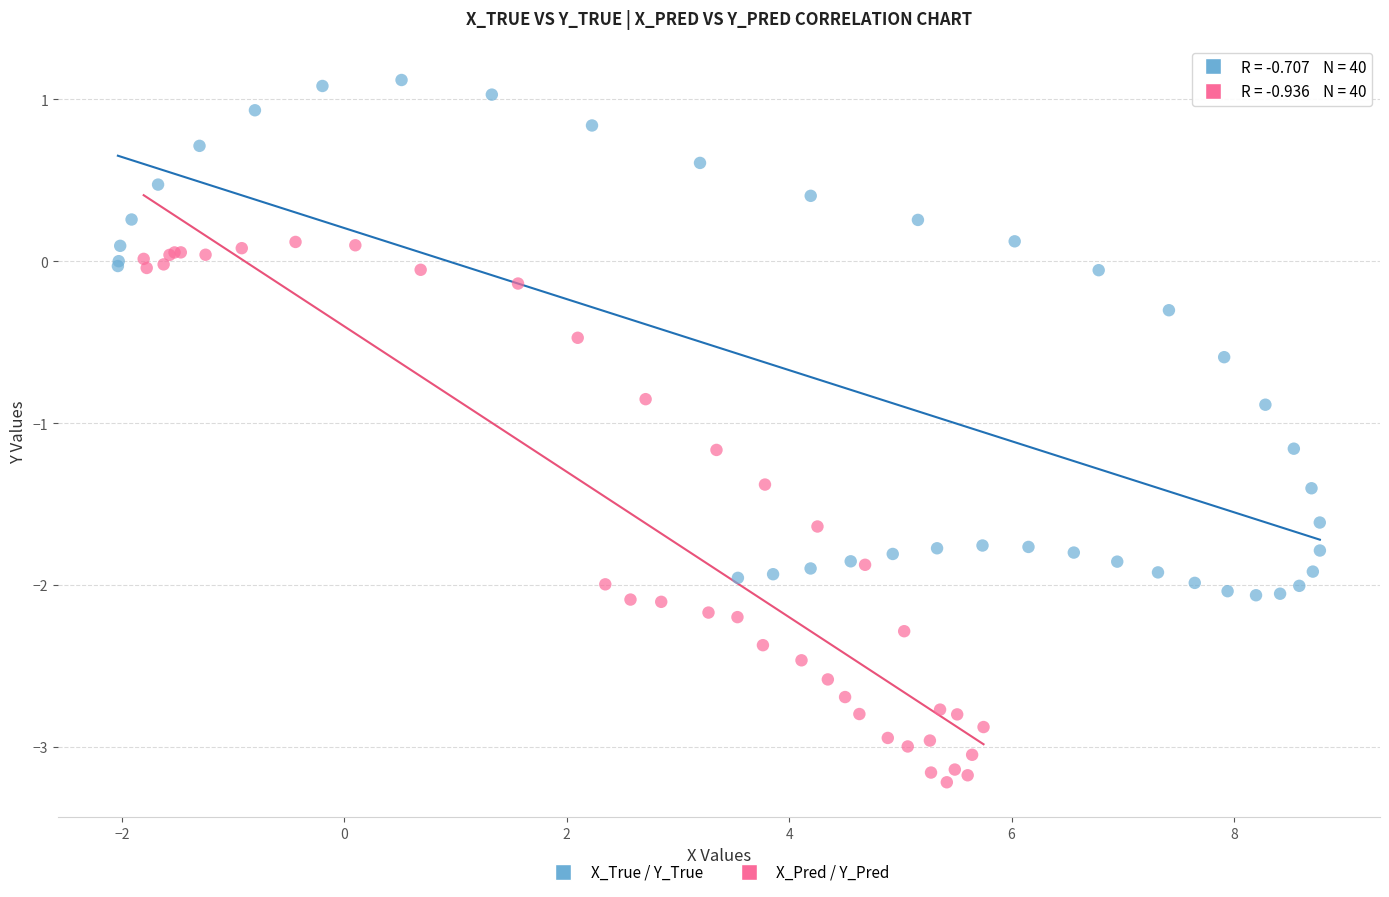

Which series reaches the minimum Y coordinate?

X_Pred / Y_Pred